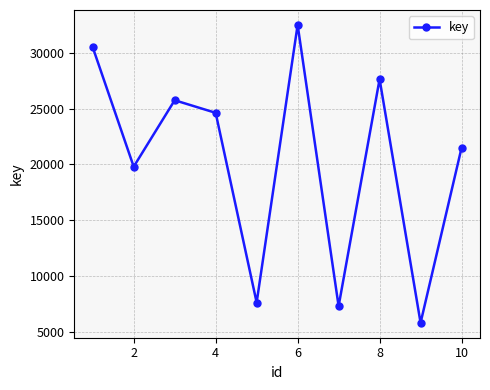

Is this an area chart (filled region under the line)?

No